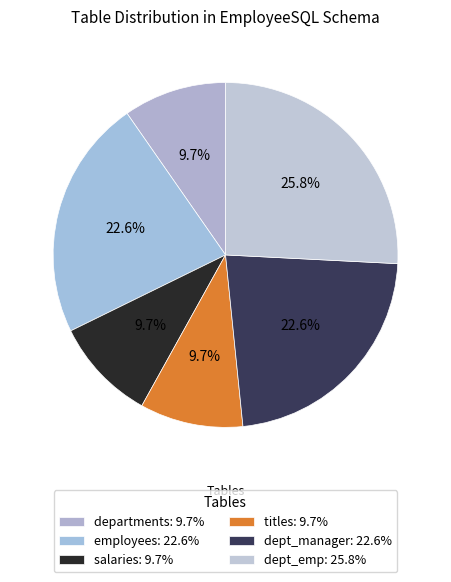

Is the sum of employees and titles greater than half?

No